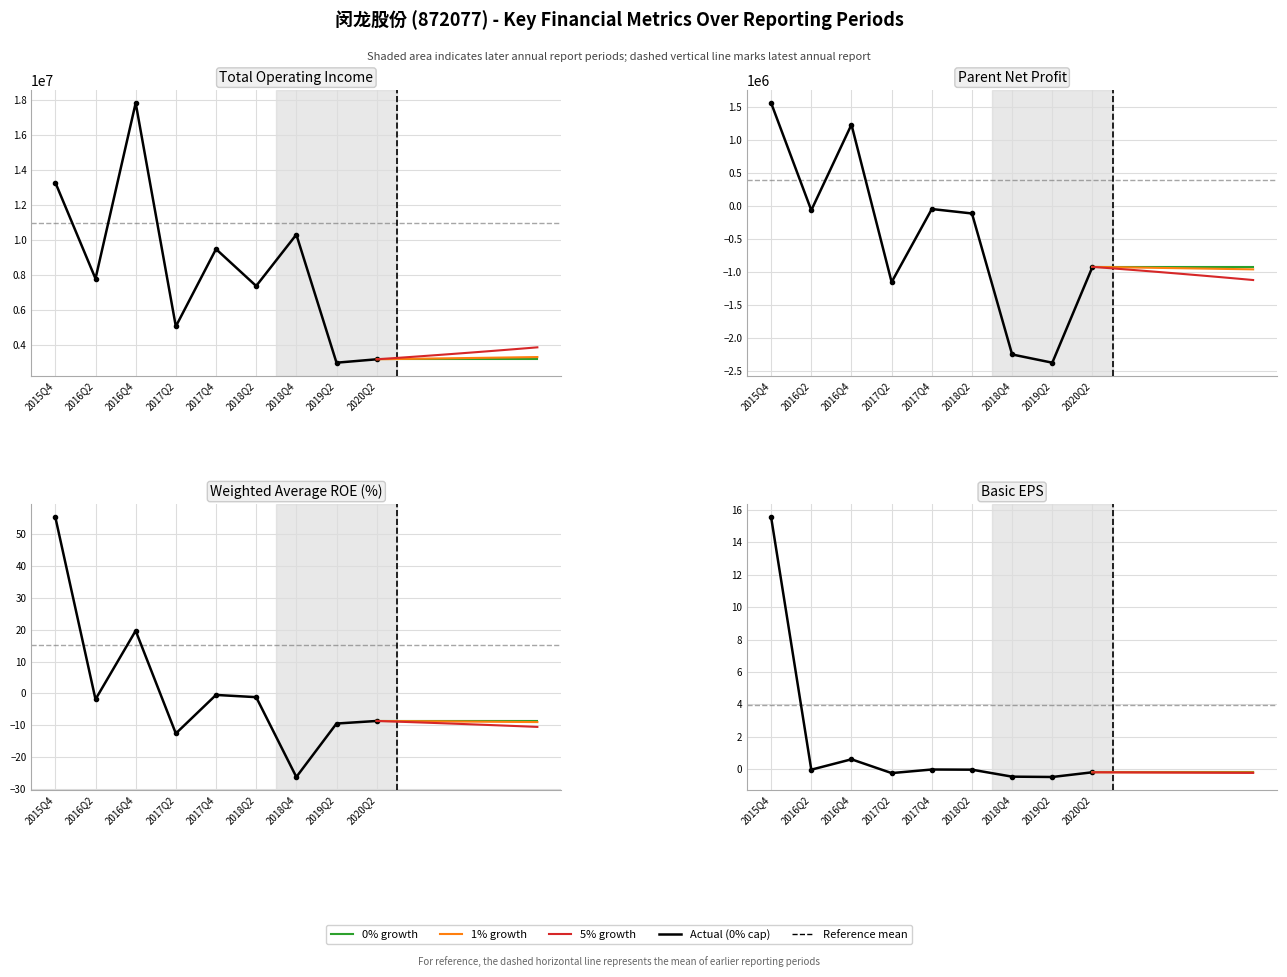

How many lines are shown in the chart?

4